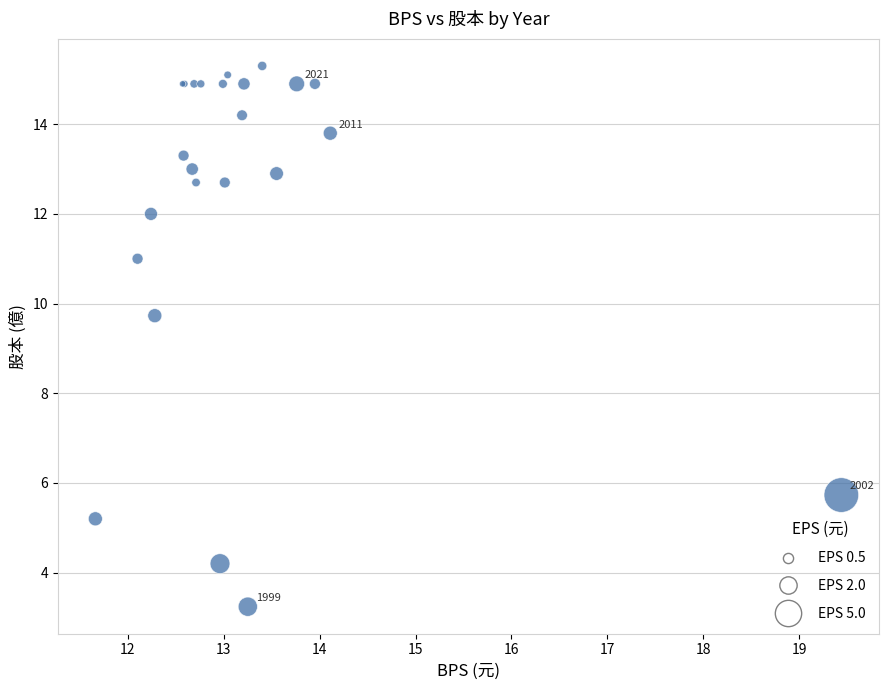

What Y value in the scatter plot is closest to 9?

9.7